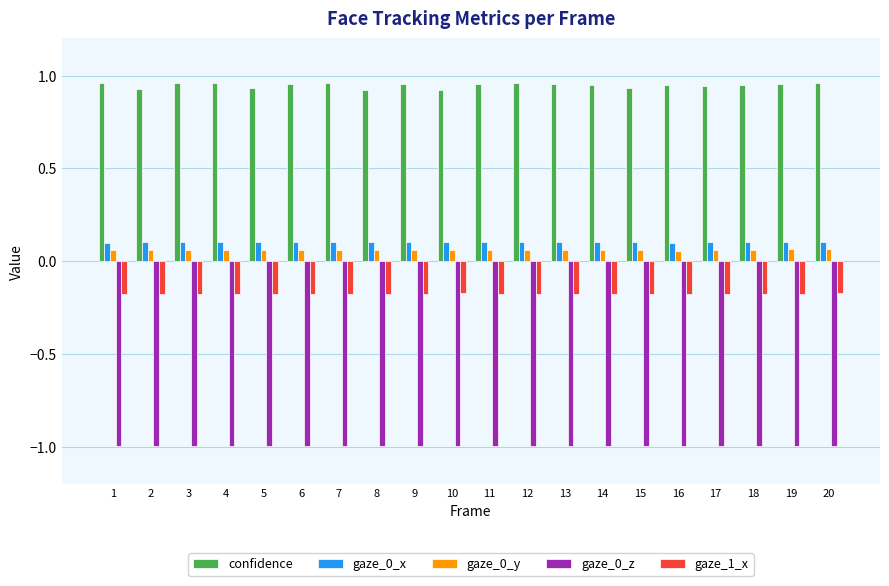

How many data points does each series have?

20